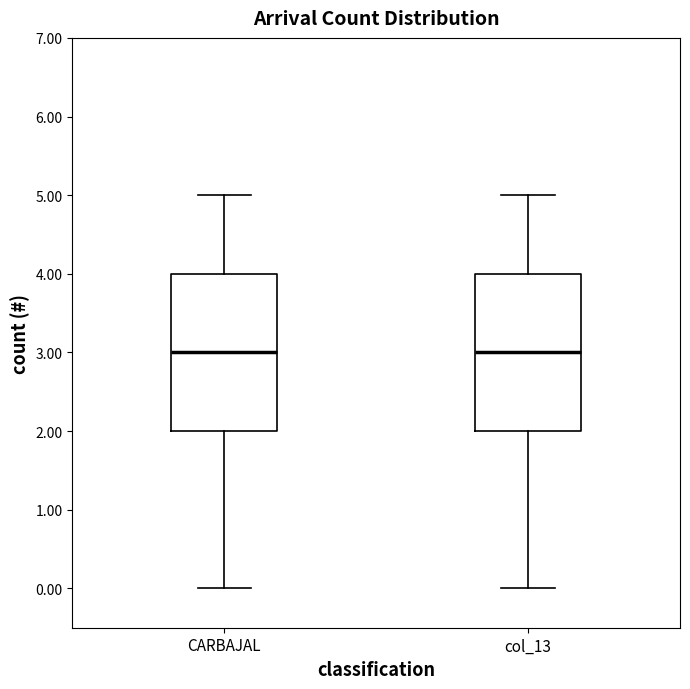

Reading left to right, read every box against the y-axis: the position of its median line, the range the box covers, and the ends of its whiskers. The values are not printed on the chart, so give them approximately, as read against the axis.

CARBAJAL: median 3, box 2 to 4, whiskers 0 to 5
col_13: median 3, box 2 to 4, whiskers 0 to 5